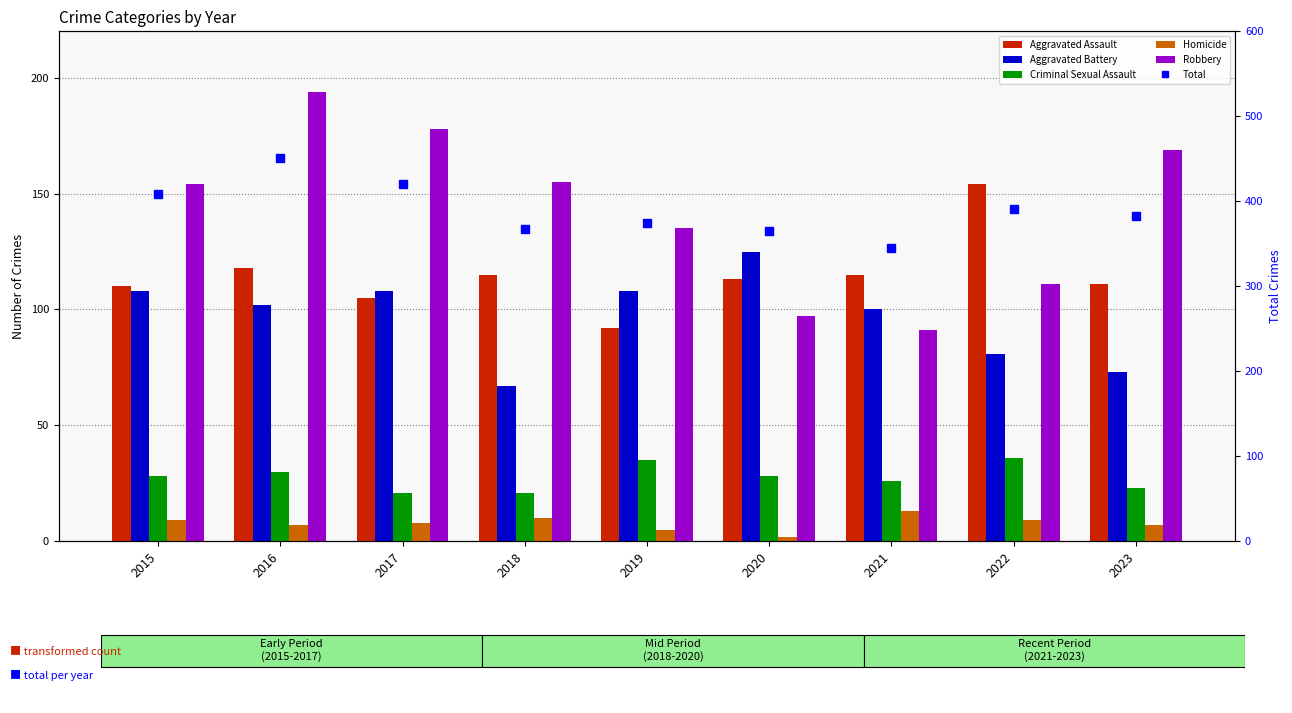

Which series has the largest range (max minus min)?

Total